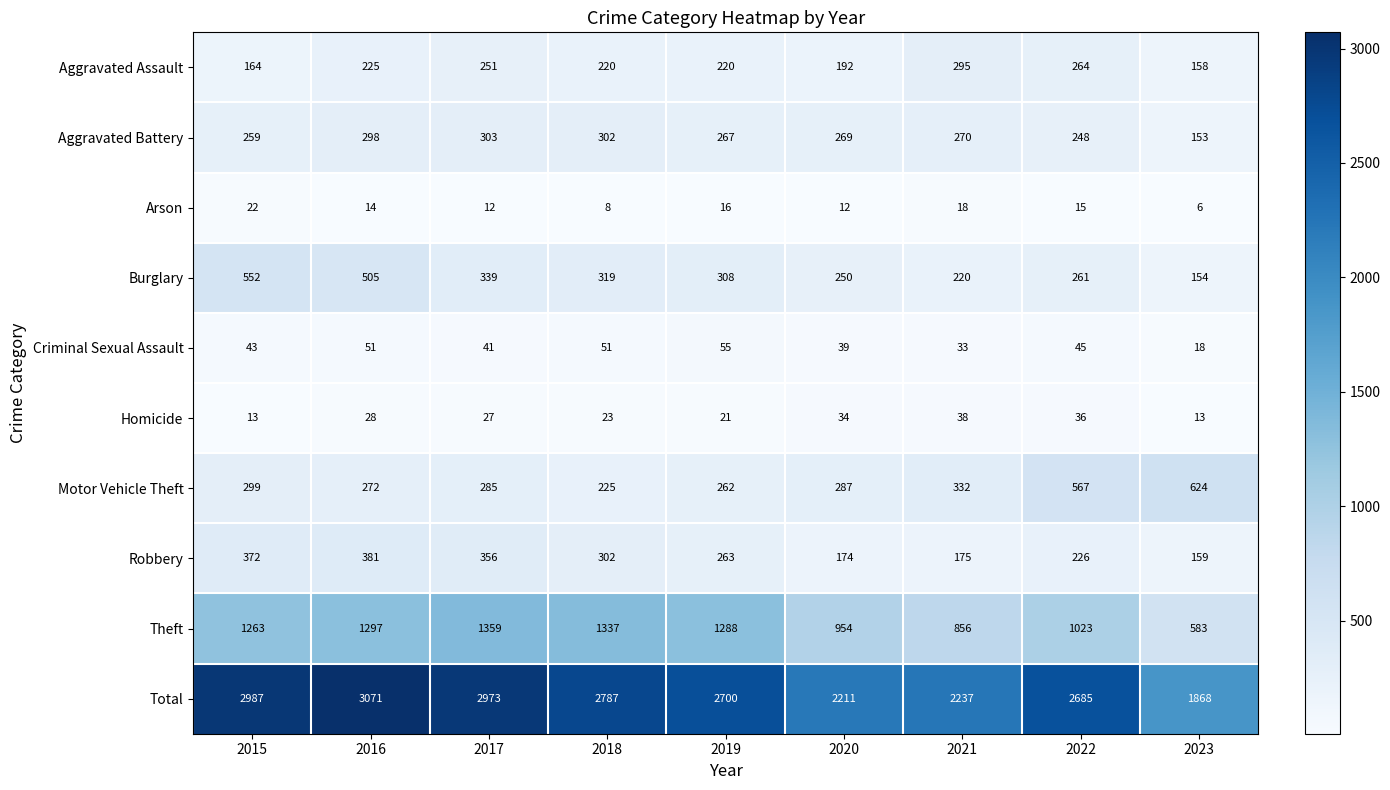

Where does the Aggravated Assault series first go above 220?

2016